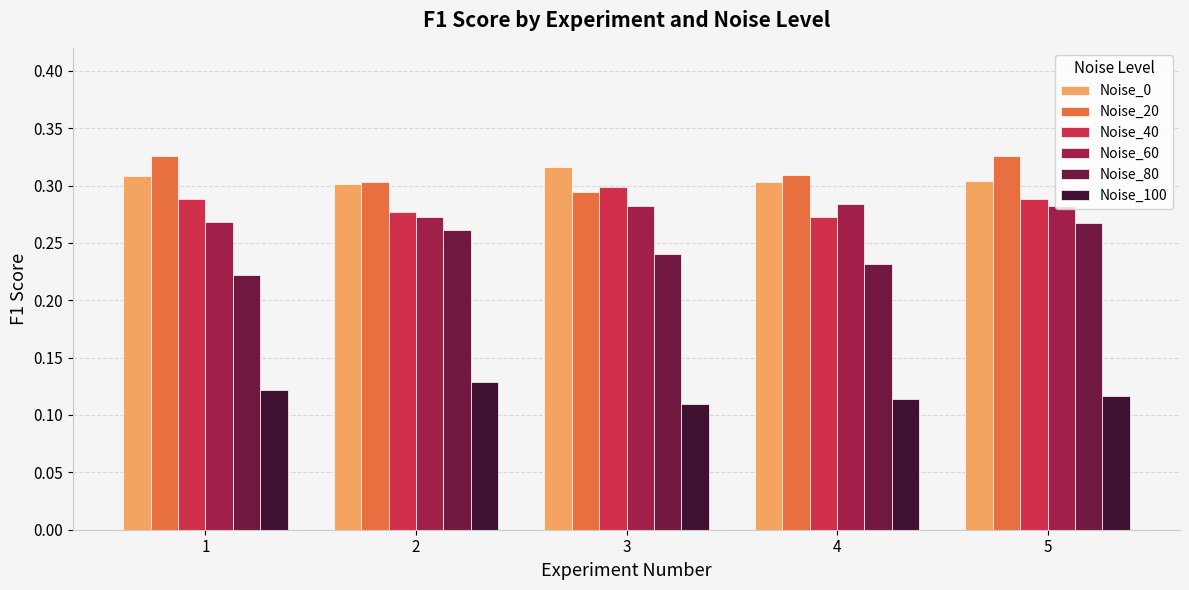

What is the total value across all series at 5?

1.6